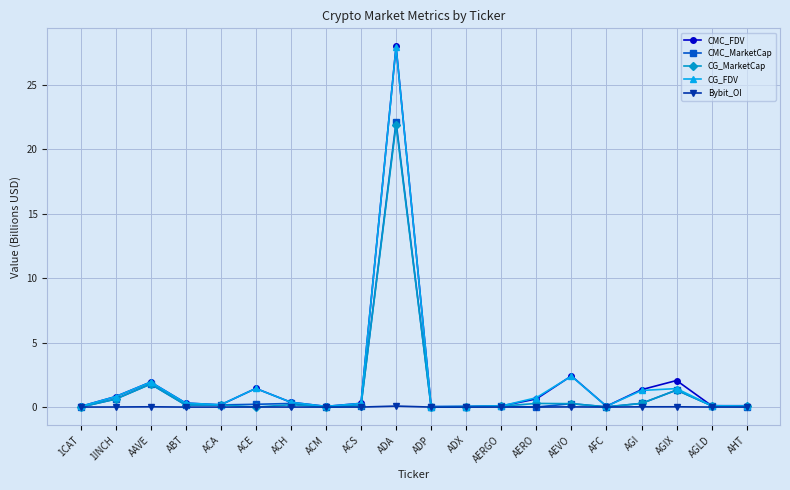

True or false: Bybit_OI has more than 2 points higher than both neighbors.

True